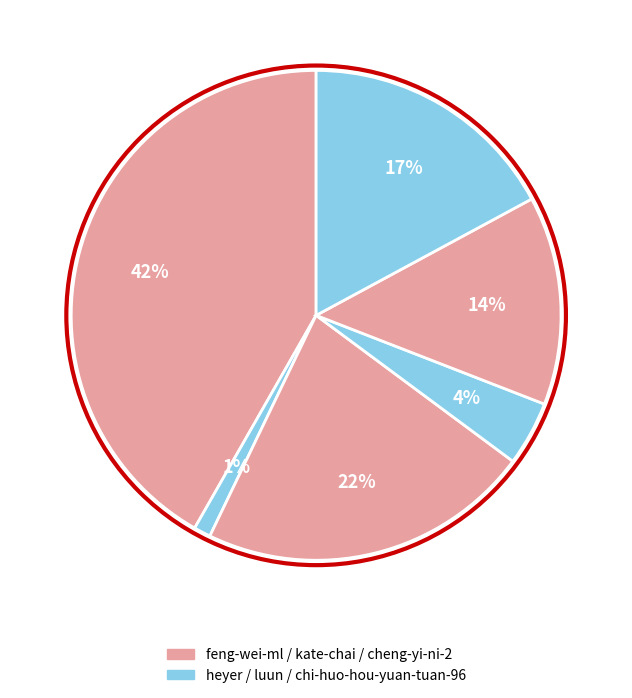

How many segments does this pie chart have?

6